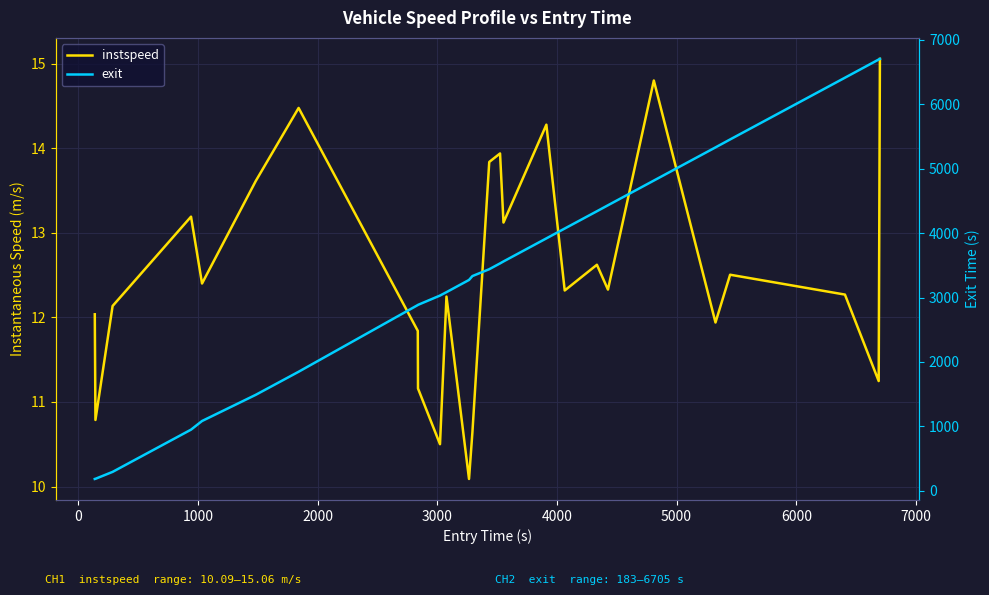

How many data points in exit are less than 3439?

13